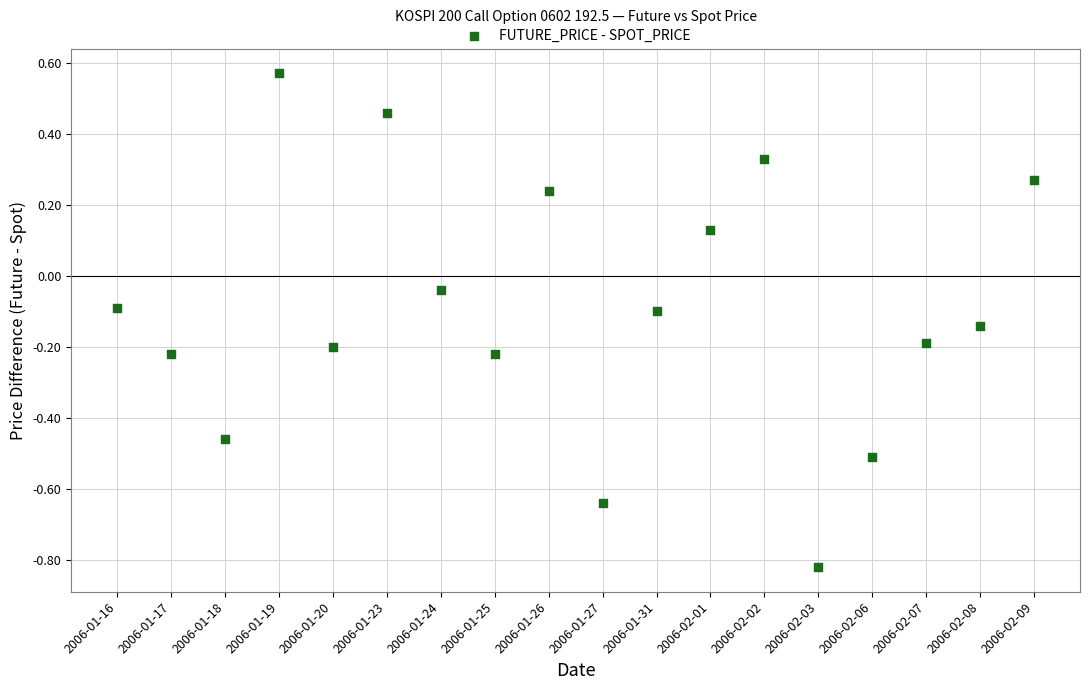

What is the range of Y values (max minus min)?

1.4